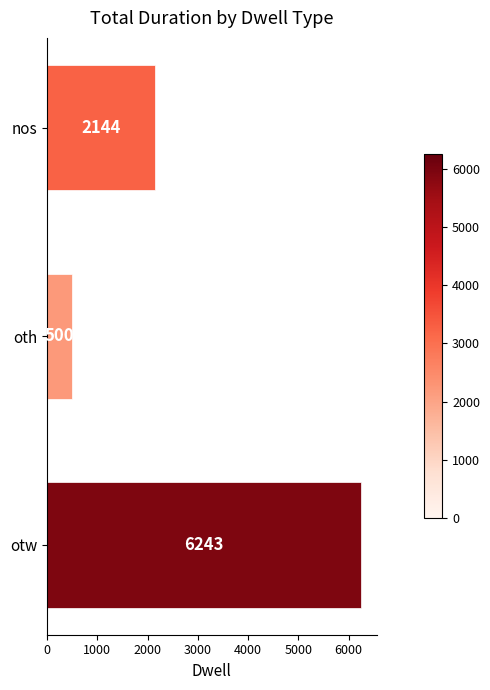

Reading bottom to top, what are all the values shown in this chart?

otw=6243	oth=500	nos=2144